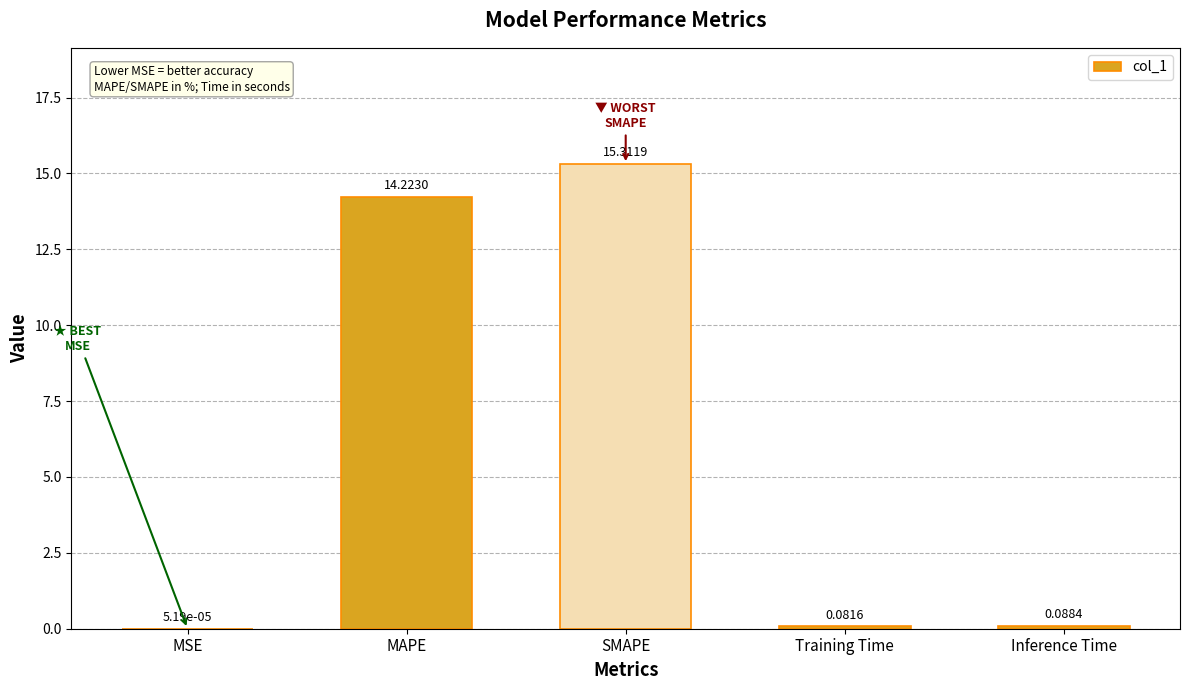

Which has a higher value, MAPE or Inference Time?

MAPE